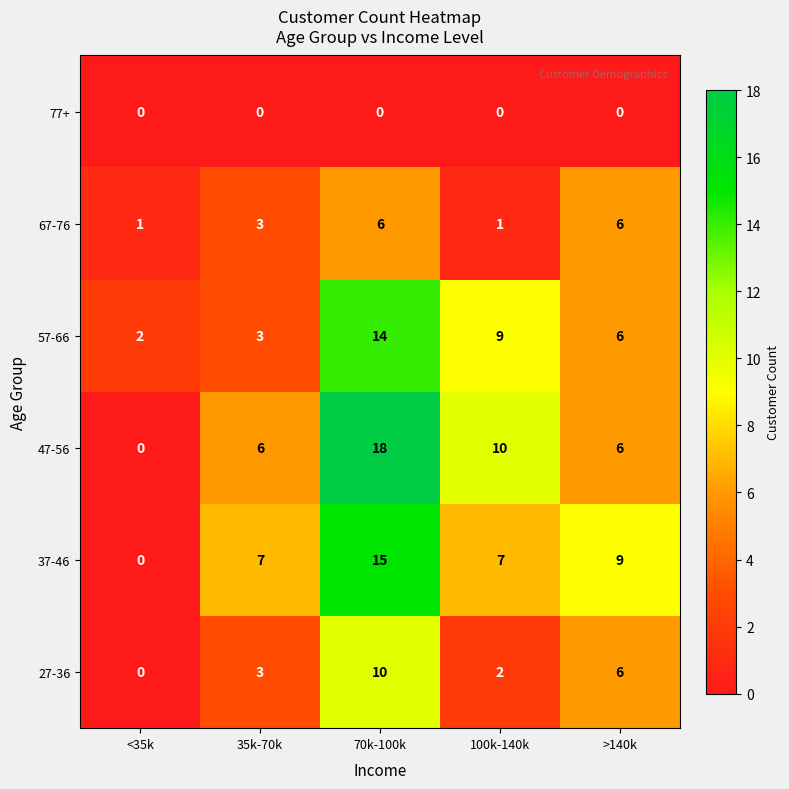

How many series are shown in this chart?

6